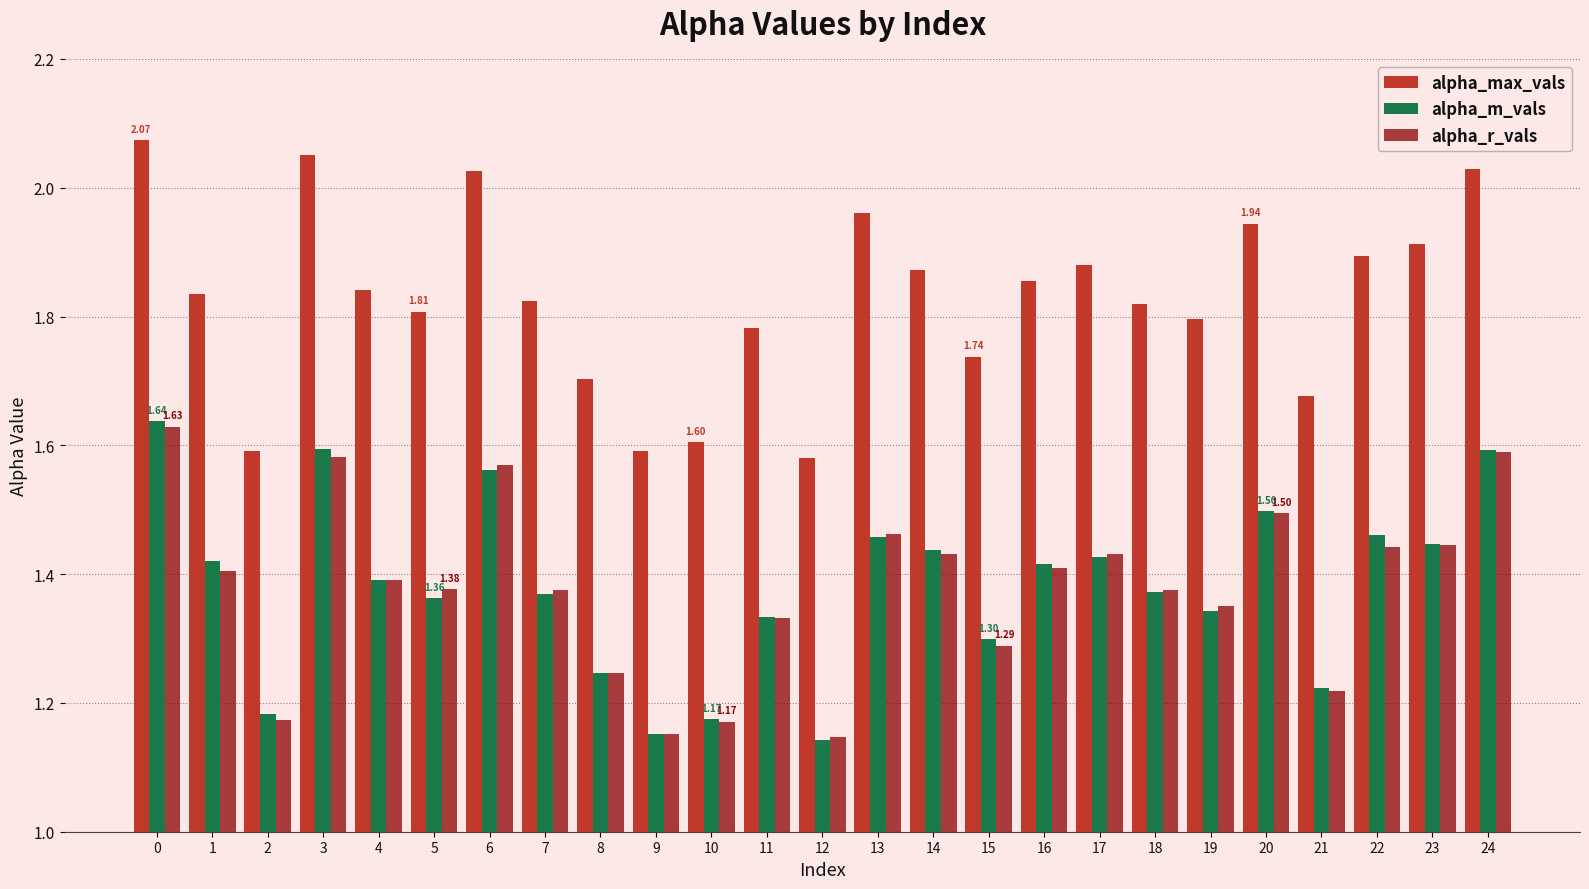

Which series changed the most between 8 and 21?

alpha_r_vals